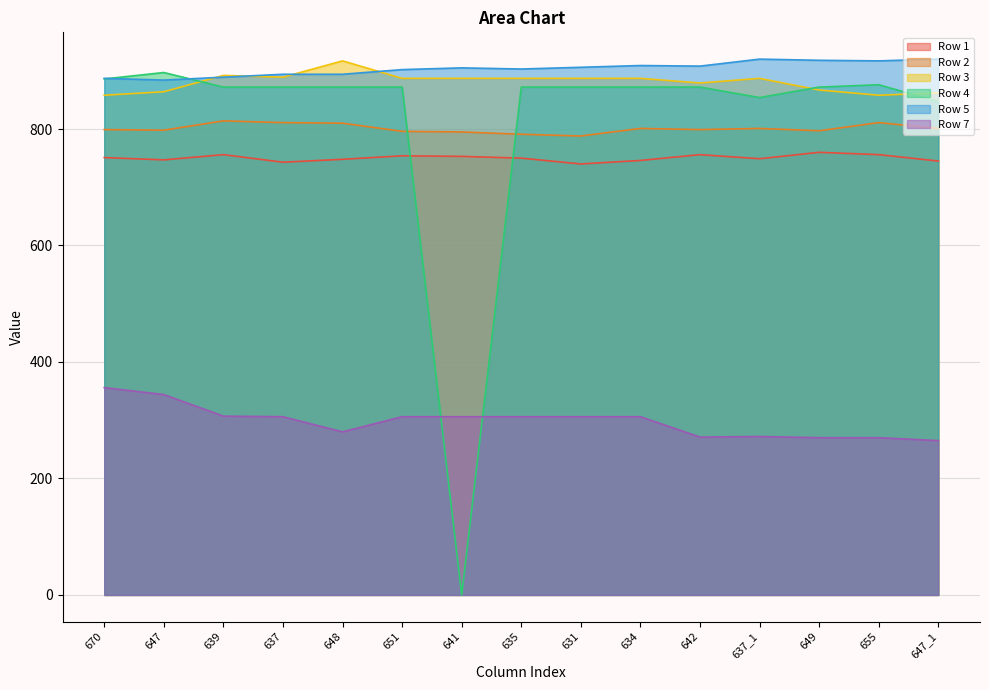

What are all the series names shown in the legend?

Row 1, Row 2, Row 3, Row 4, Row 5, Row 7